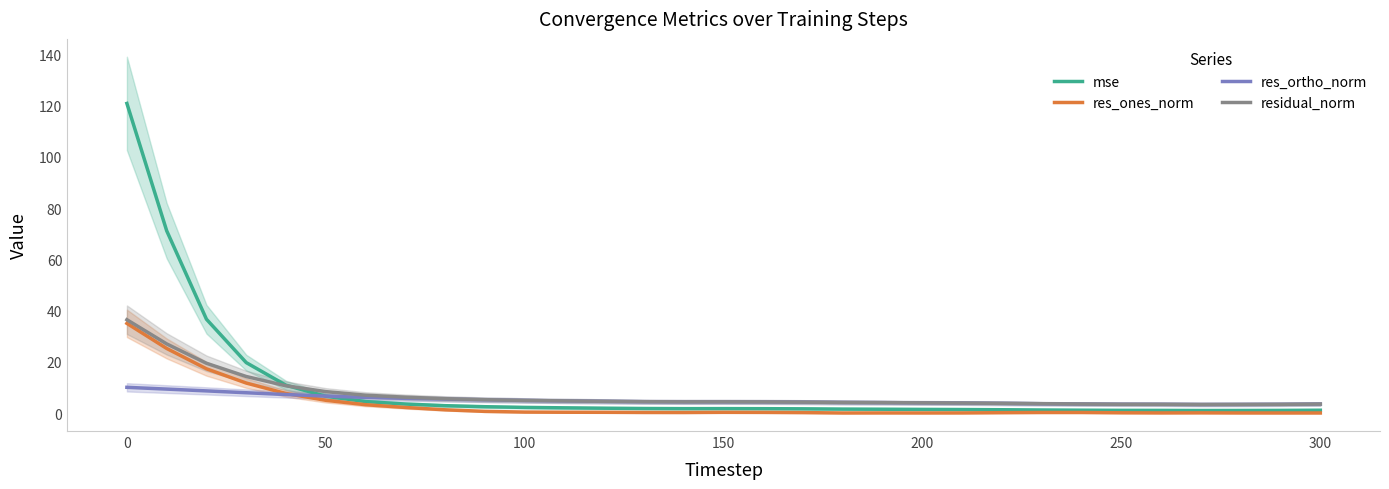

True or false: residual_norm and res_ones_norm intersect in this chart.

False